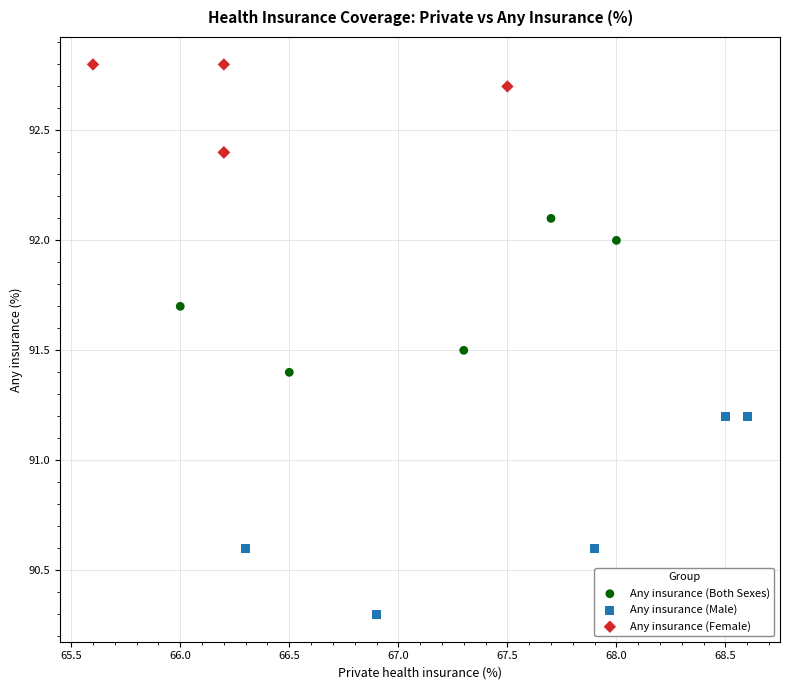

Which series has the widest spread of Y values?

Any insurance (Male)